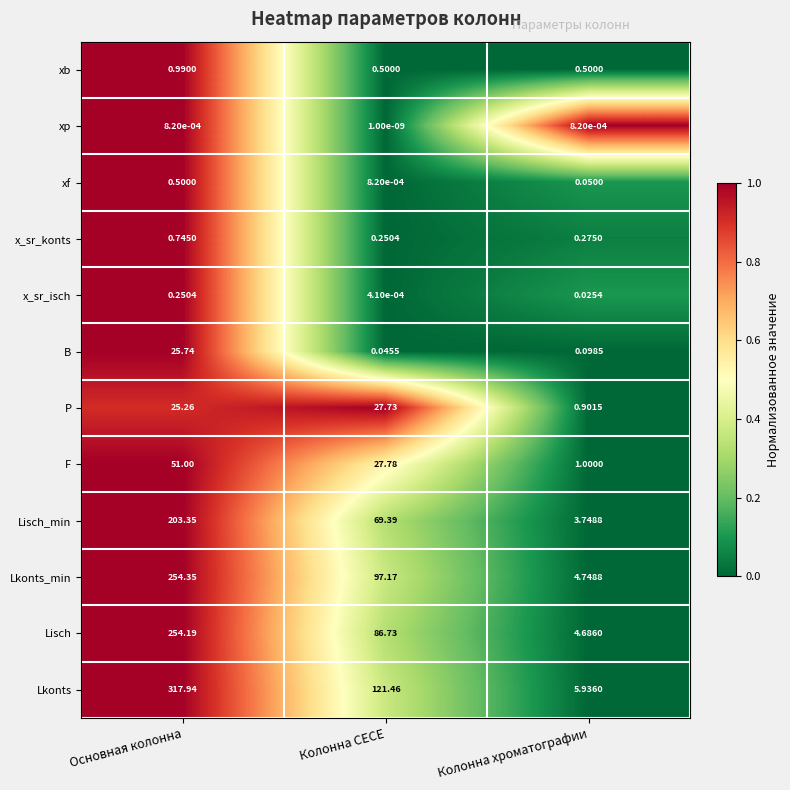

Rank the series at Основная колонна from lowest to highest value.

xp, x_sr_isch, xf, x_sr_konts, xb, P, B, F, Lisch_min, Lisch, Lkonts_min, Lkonts